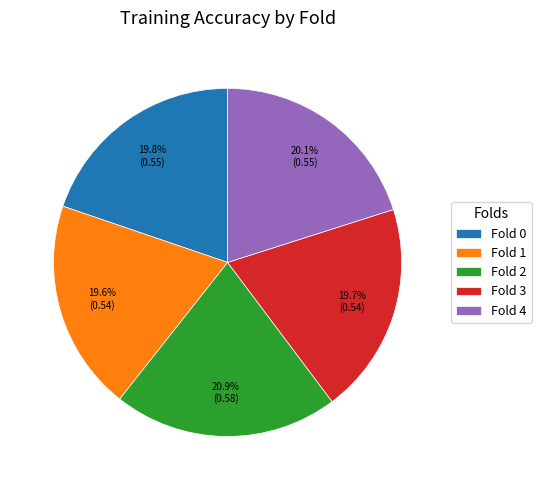

What is the largest slice in the pie chart?

Fold 2